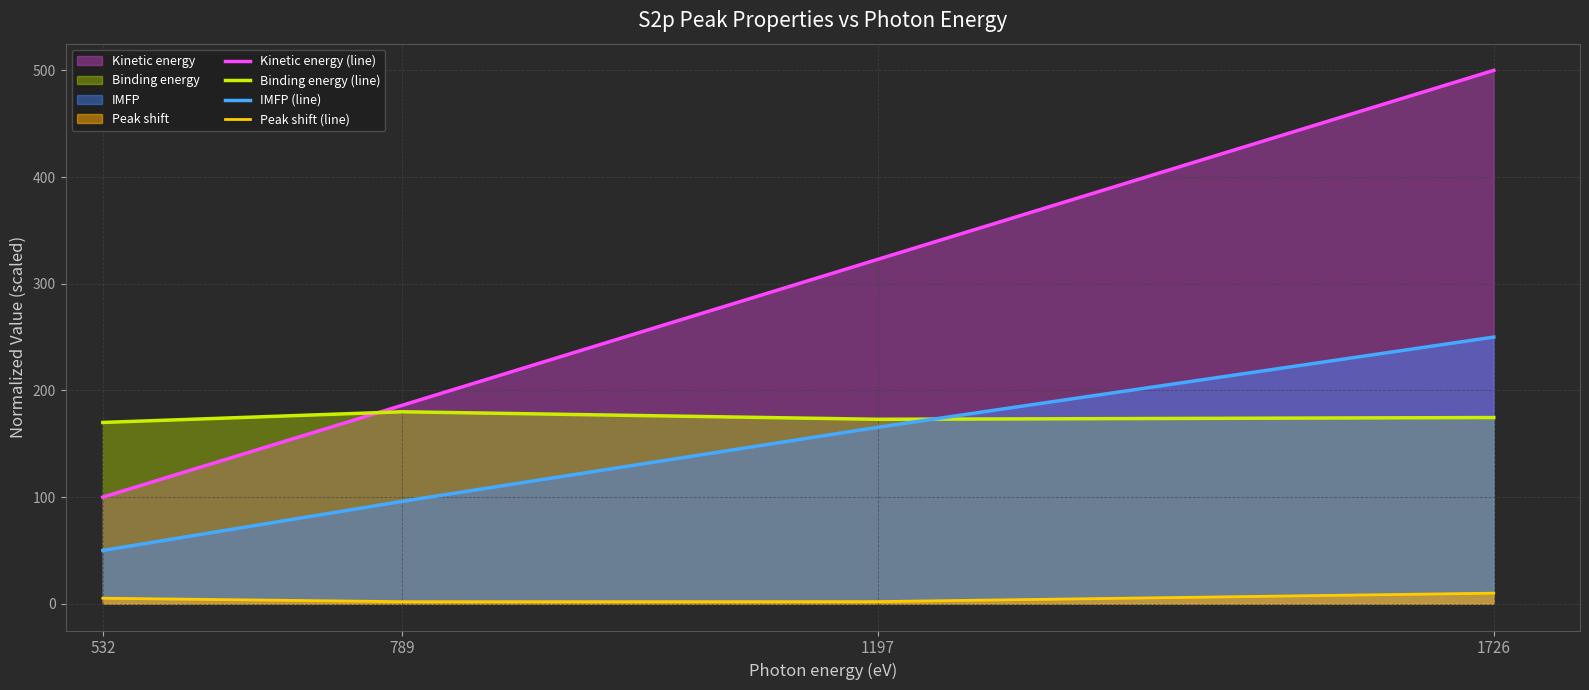

Rank the series by their maximum value, from highest to lowest.

Kinetic energy (line), IMFP (line), Binding energy (line), Peak shift (line)